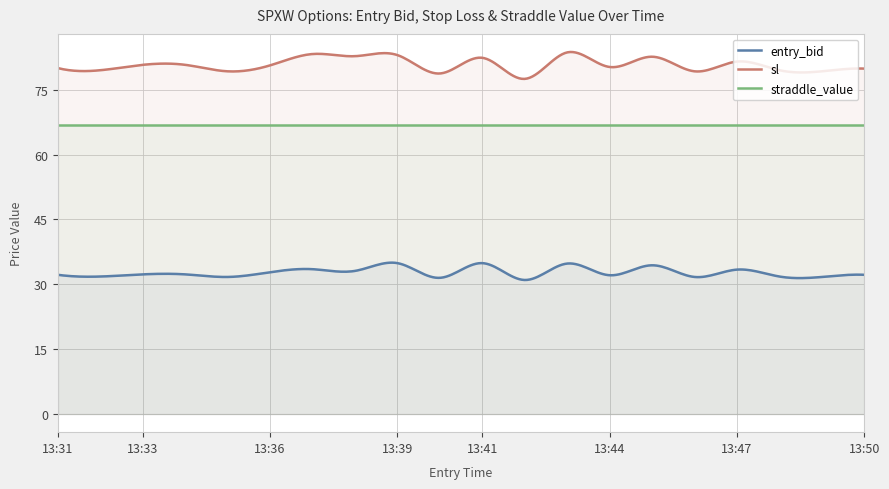

List the series in order of their peak value, lowest first.

entry_bid, straddle_value, sl